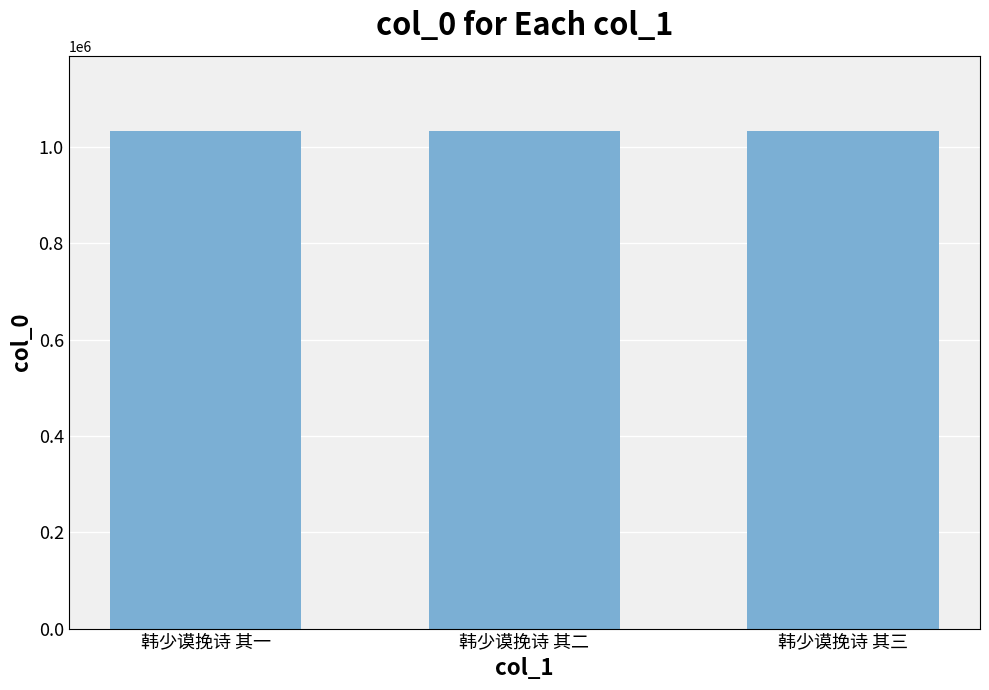

Count the number of categories in the chart.

3